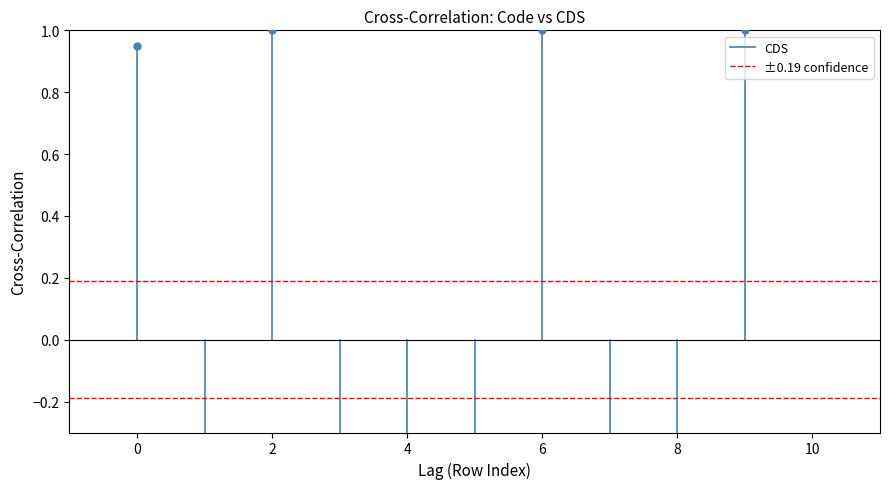

Which series contains the lowest Y value?

CDS